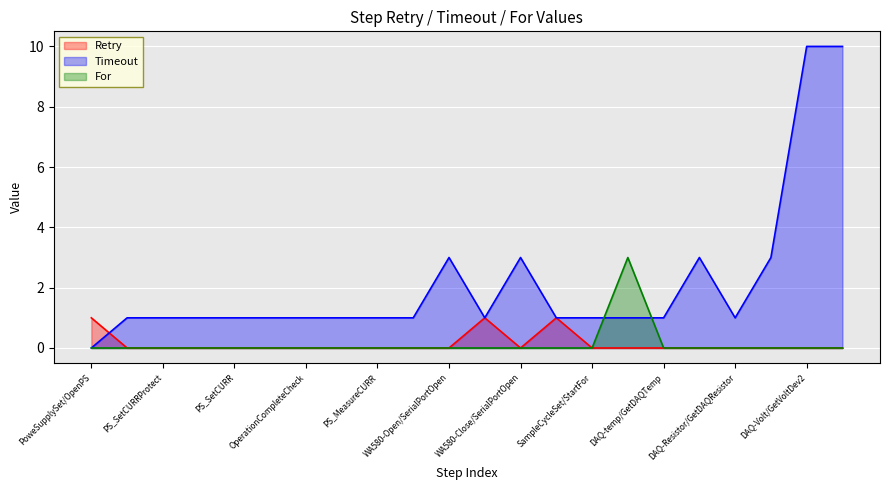

What is the difference between the highest and lowest values at OperationCompleteCheck?

1